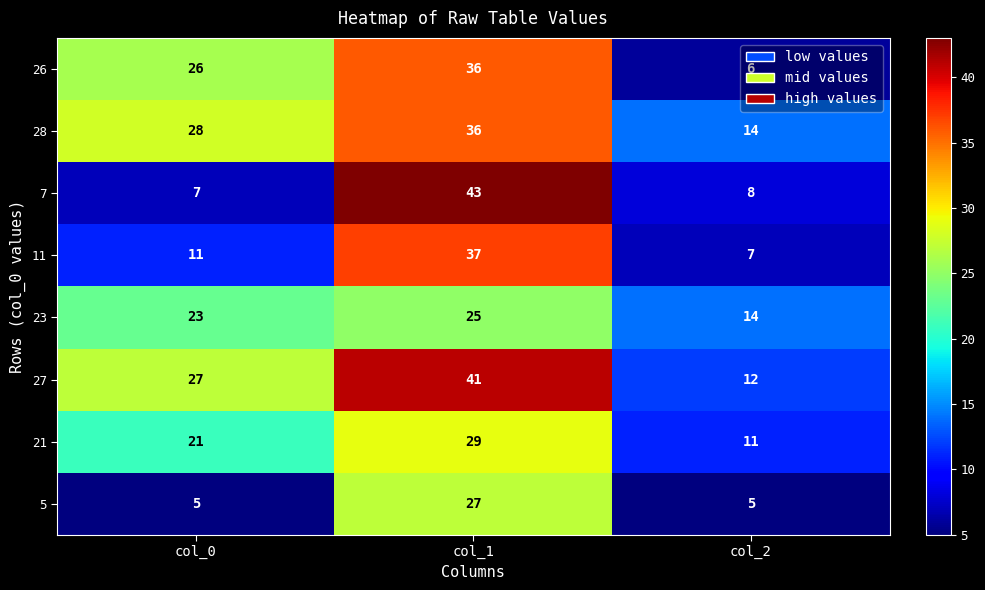

Count the 23 values in the range 14 to 25.

3